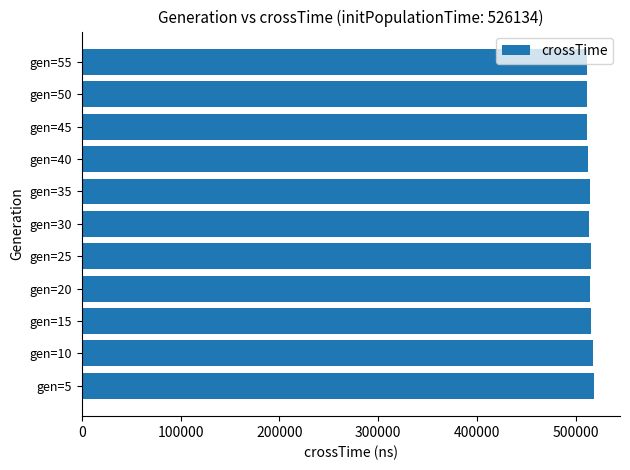

What is the sum of all values?

5657503